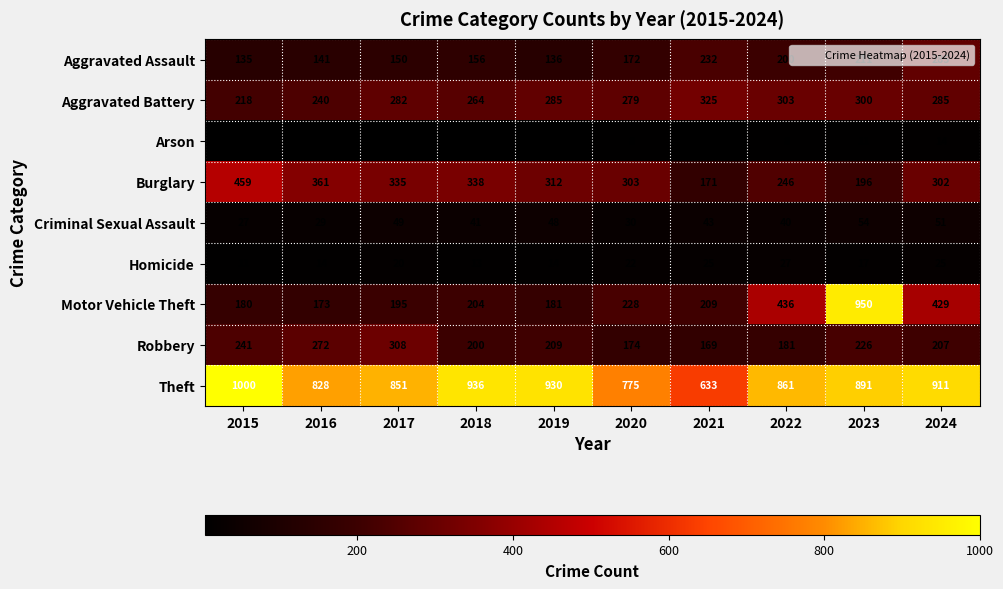

What is the difference between the highest and lowest values at 2019?

923